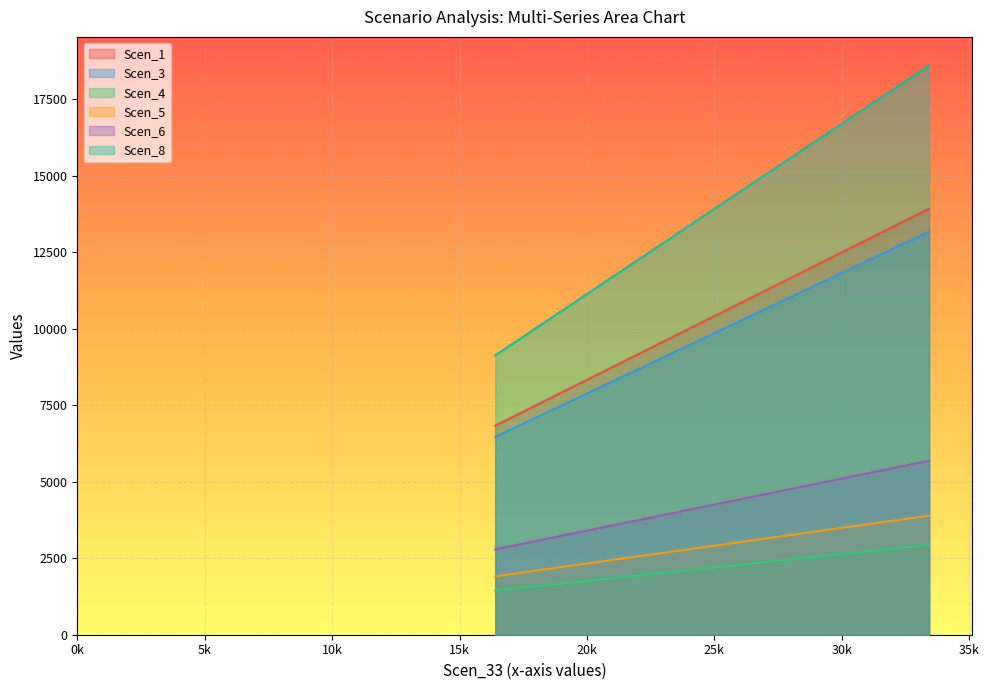

What is the difference between the maximum and minimum values in the Scen_5 series?

1981.7